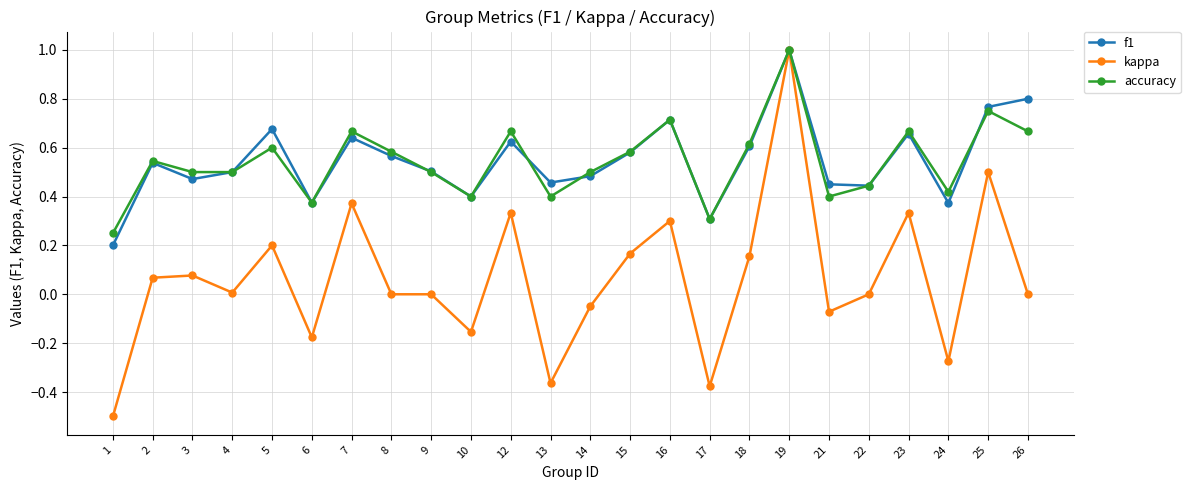

Between 3 and 6, which series saw the biggest shift?

kappa